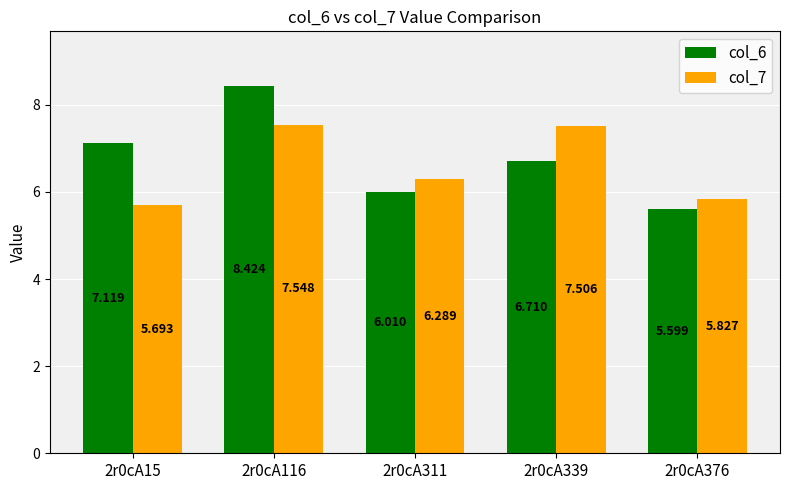

How many data points in col_7 are less than 6?

2